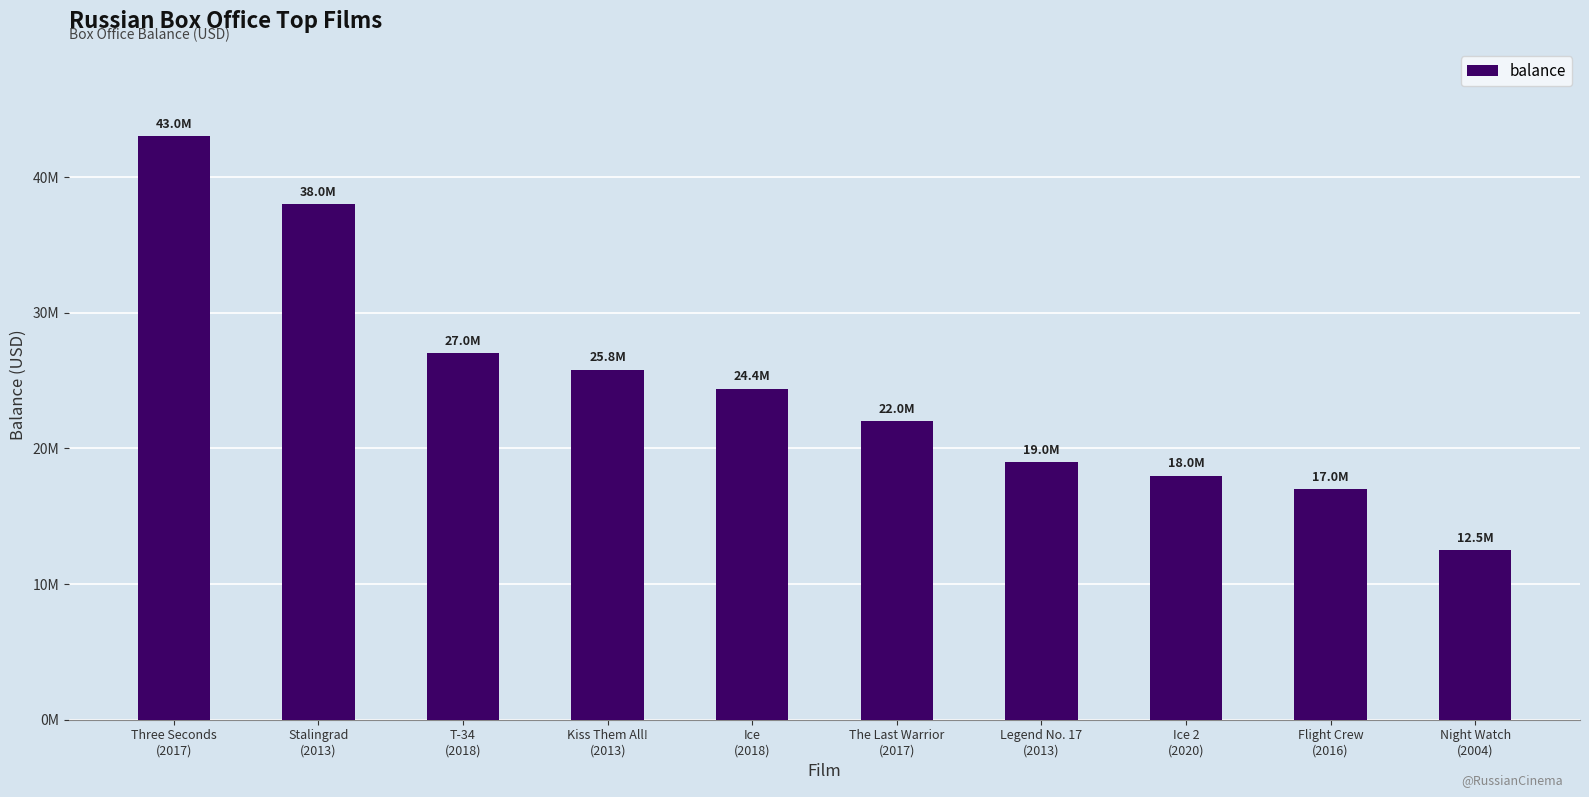

What is the sum of all values?

246700000